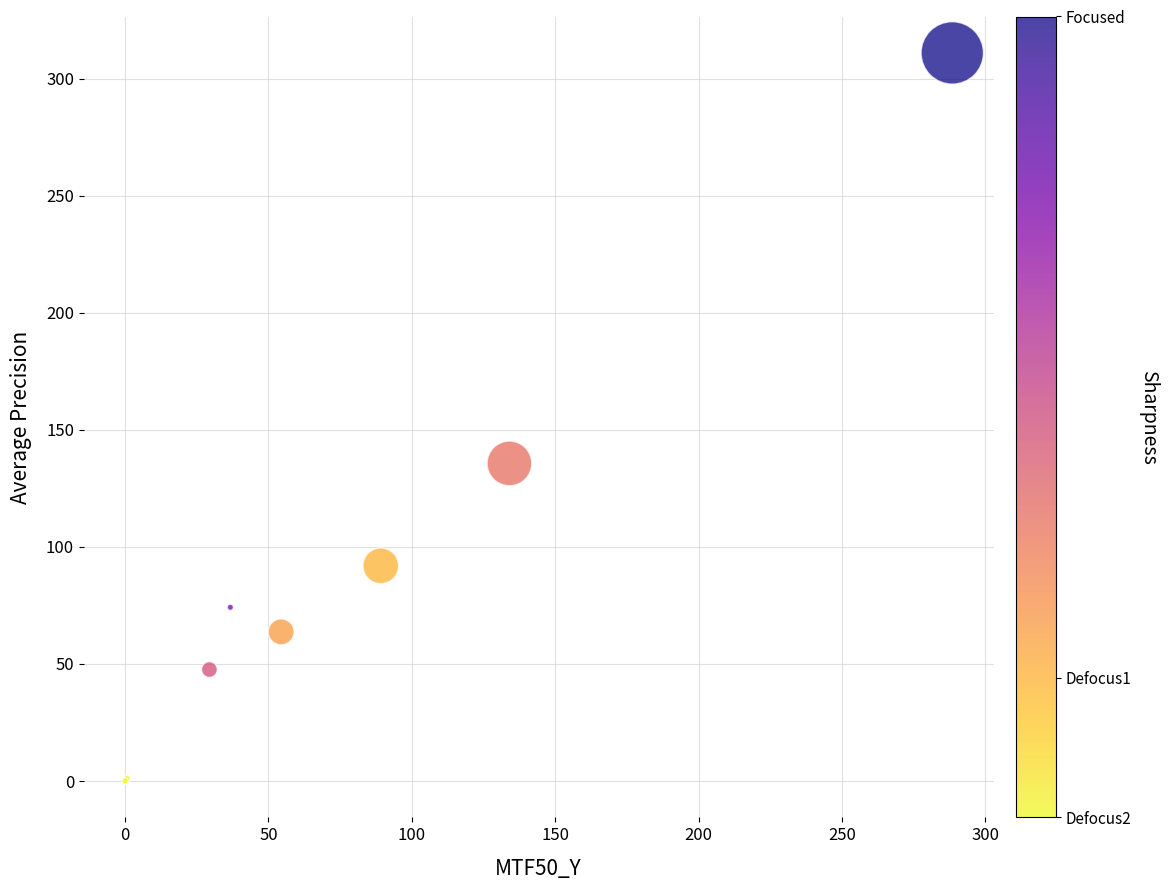

What Y value in the scatter plot is closest to 155?

135.7